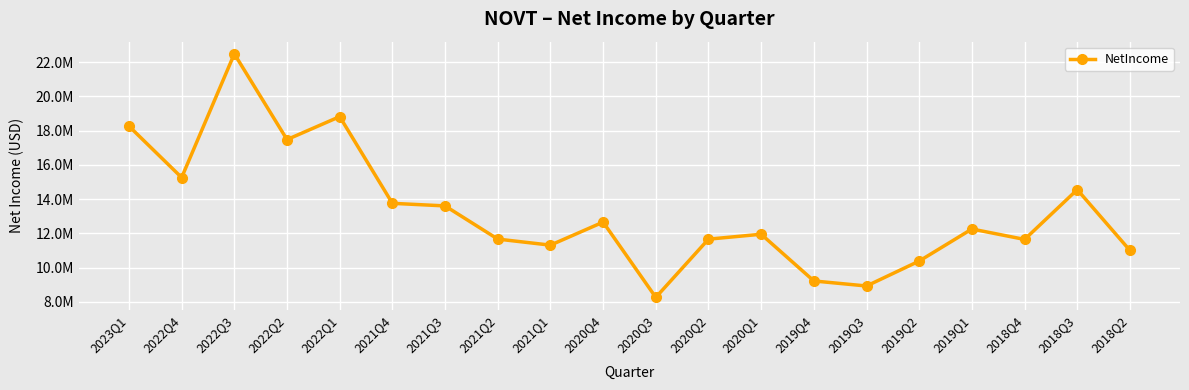

At which category does the data reach its first local valley?

2022Q4